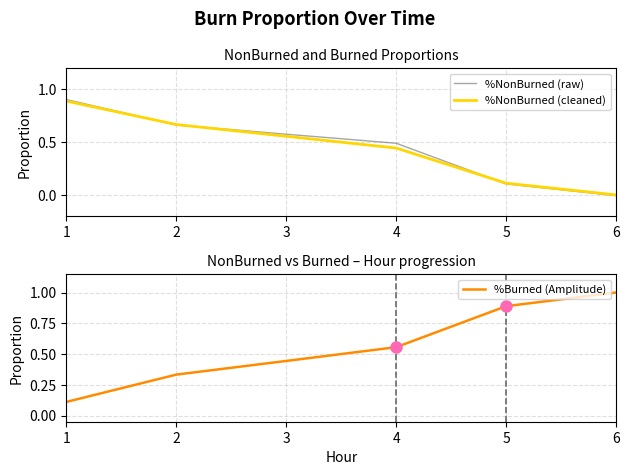

Which category has the highest value across all series?

6